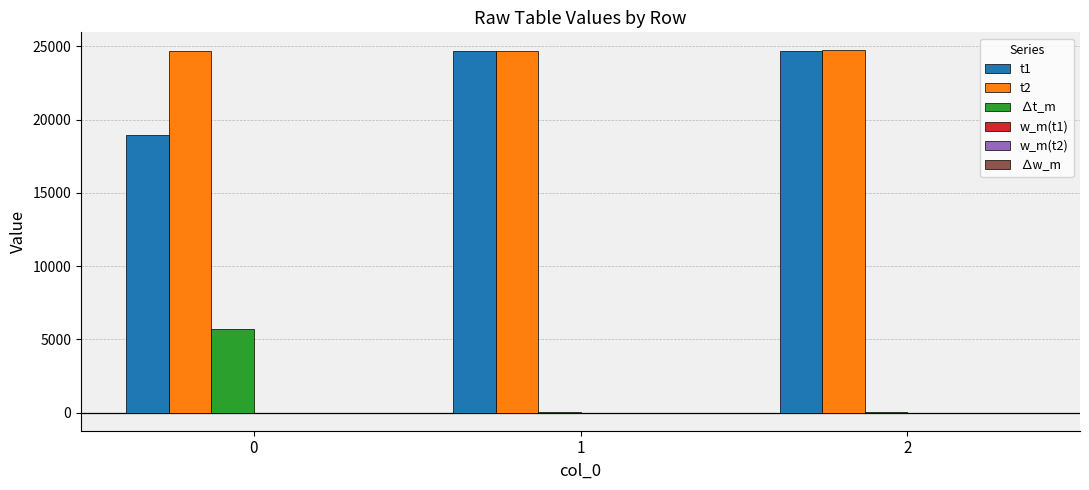

What is the maximum value for ∆t_m?

5724.0